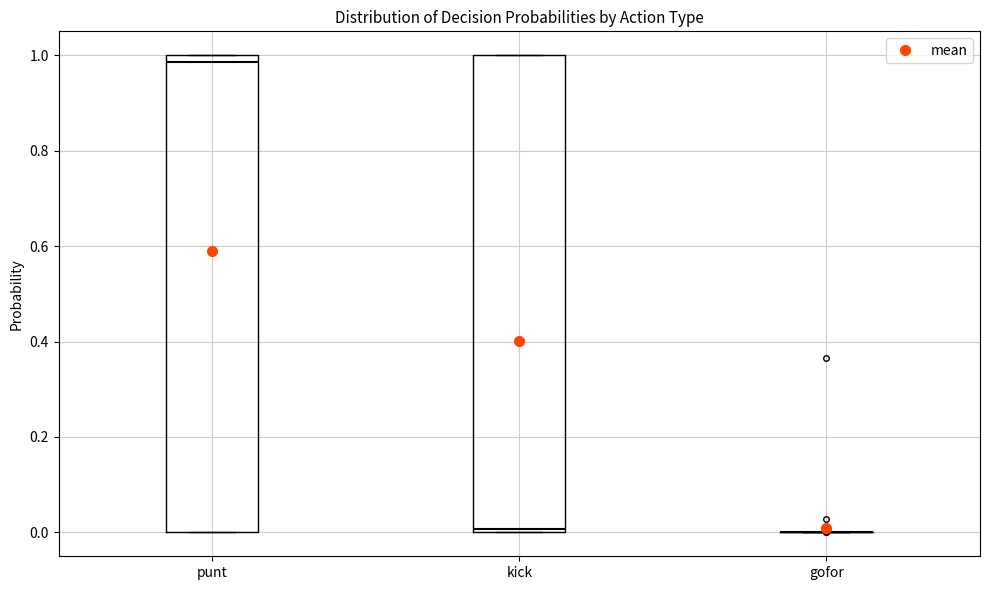

Reading left to right, read every box against the y-axis: the position of its median line, the range the box covers, and the ends of its whiskers. The values are not printed on the chart, so give them approximately, as read against the axis.

punt: median 0.98, box 0.00 to 1.00, whiskers 0.00 to 1.00
kick: median 0.00 (just above the box's lower edge), box 0.00 to 1.00, whiskers 0.00 to 1.00
gofor: box collapsed to a line at 0.00, whiskers 0.00 to 0.00